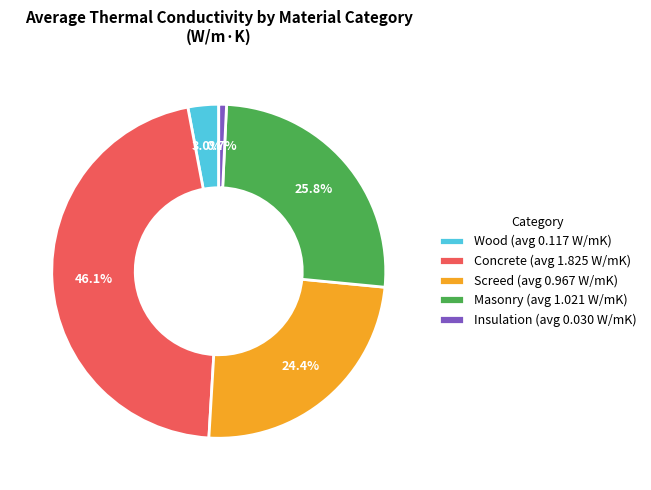

How many slices are in this pie chart?

5